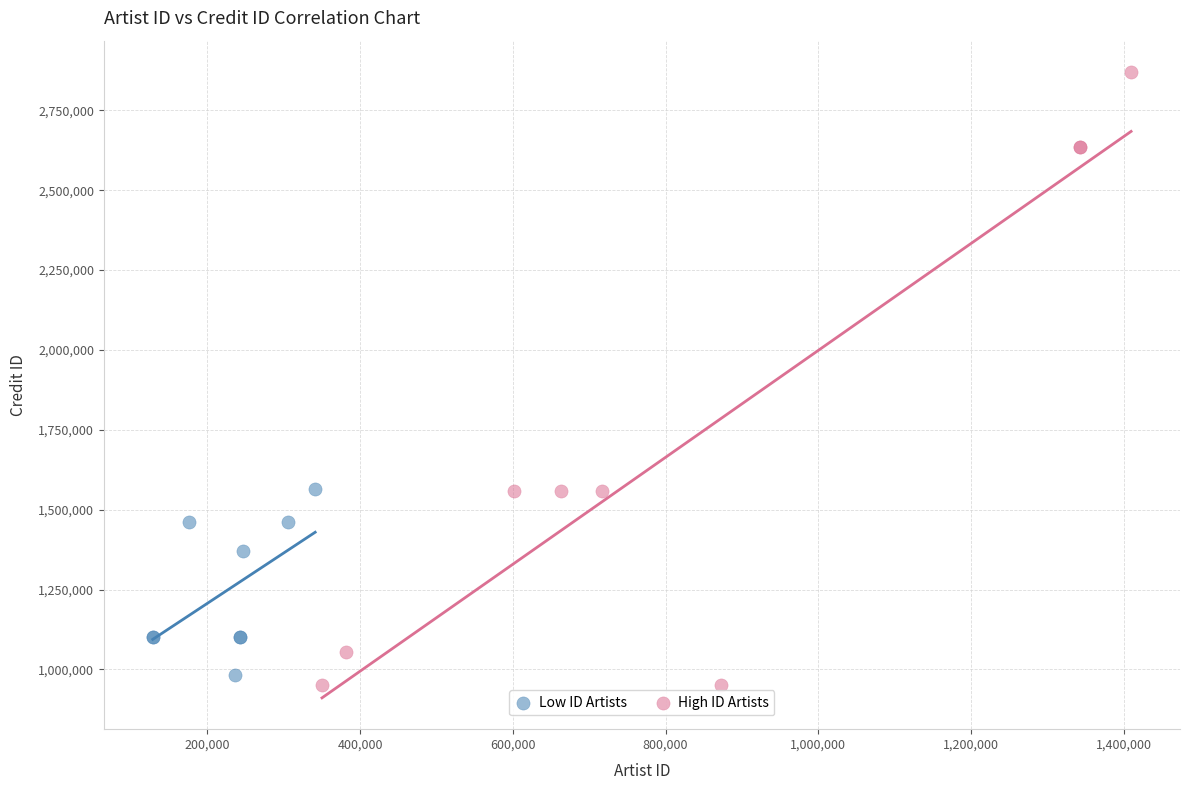

Which series has the widest spread of Y values?

High ID Artists